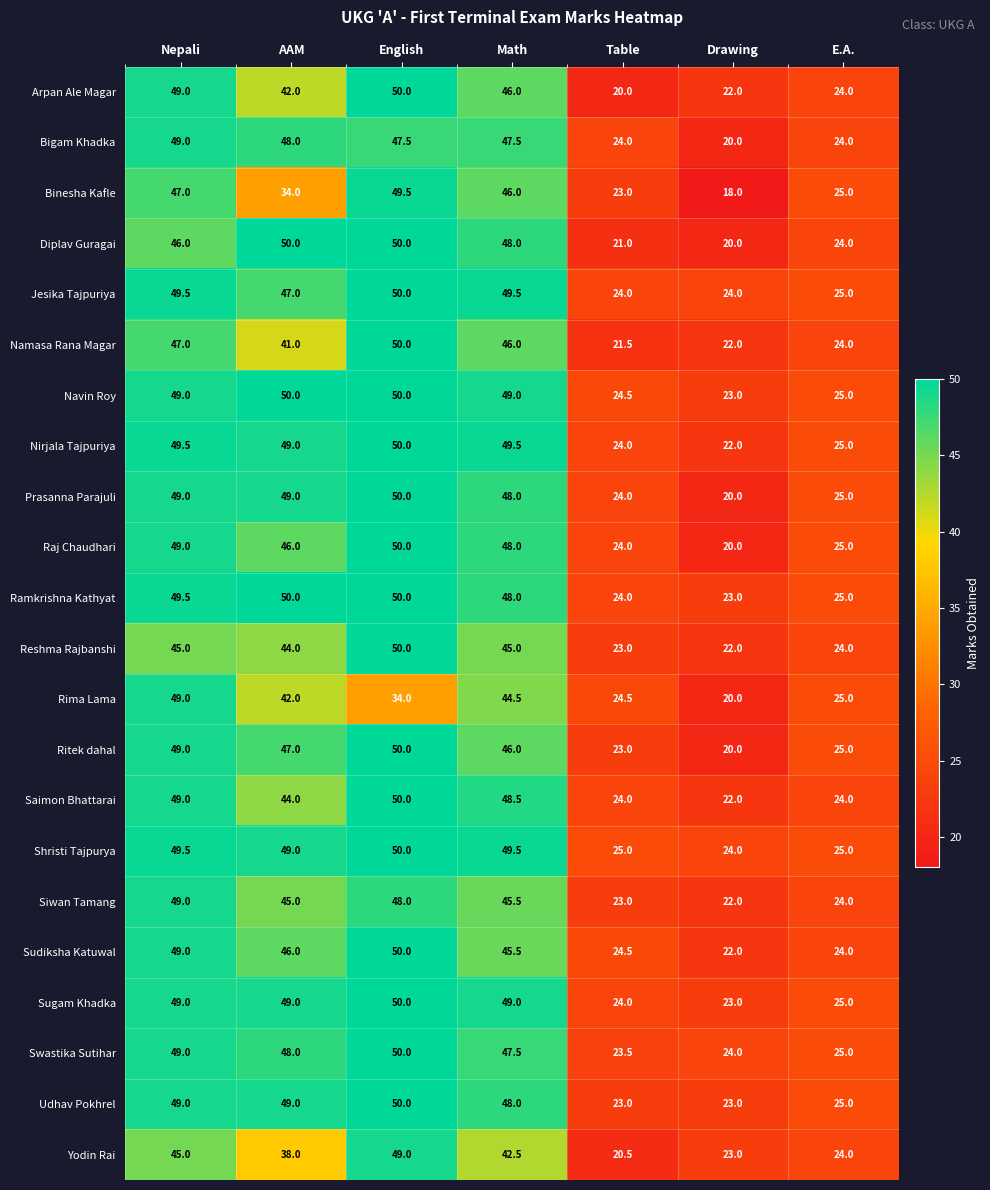

The Saimon Bhattarai series shows 24.0 at Table. True or false?

True